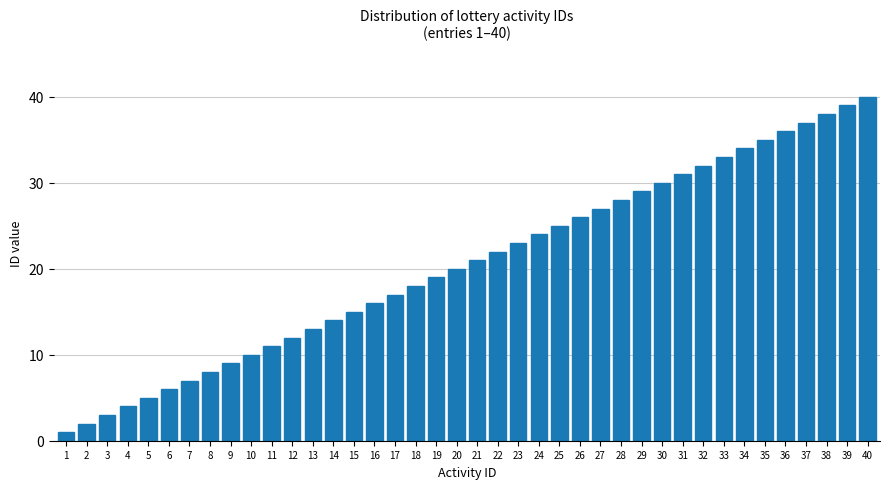

True or false: the data shows 26 at 26.

True